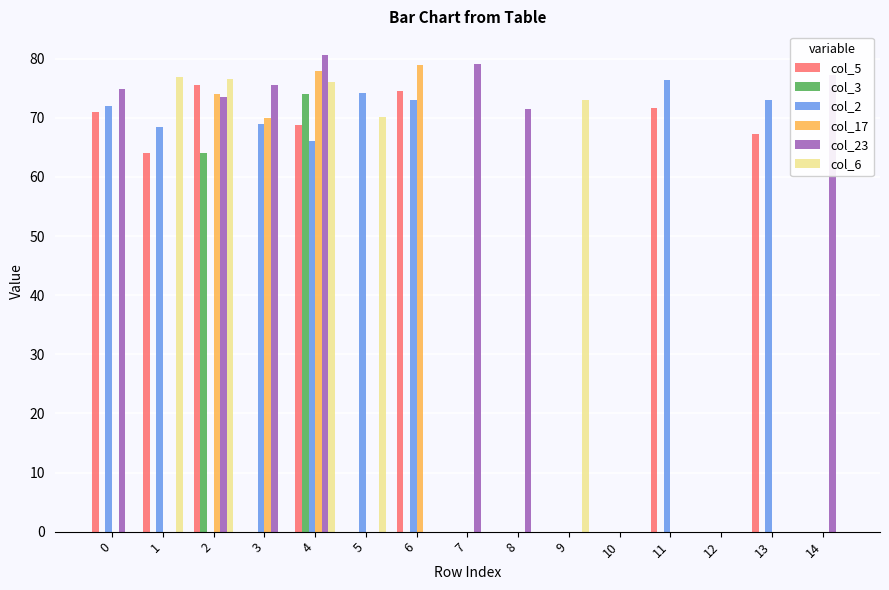

At which category is the sum across all series the highest?

4